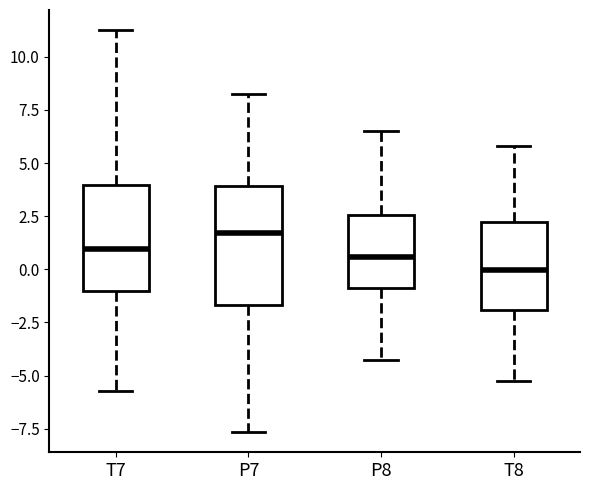

Where does the median line of the box for T7 sit on the y-axis? The values are not printed on the chart, so give them approximately, as read against the axis.

1.0